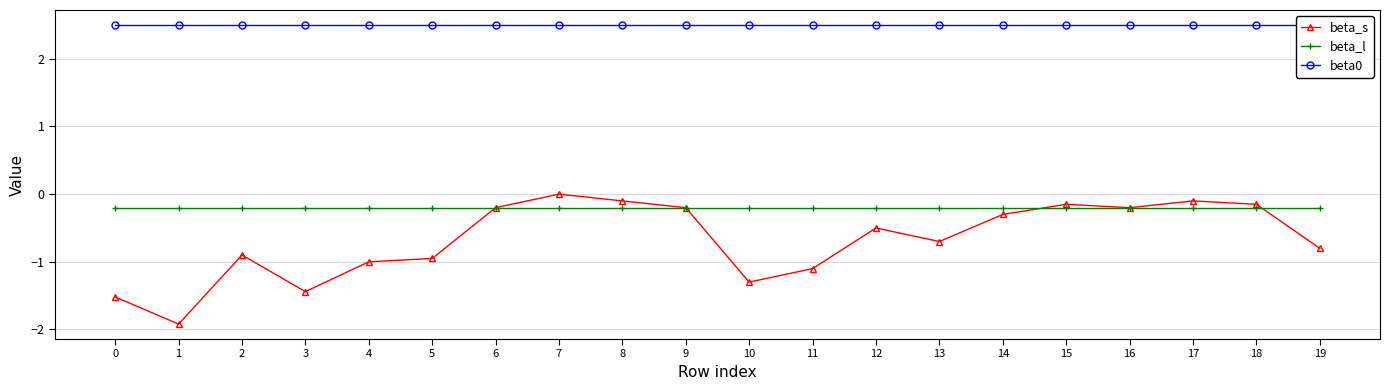

True or false: beta0 and beta_s intersect in this chart.

False